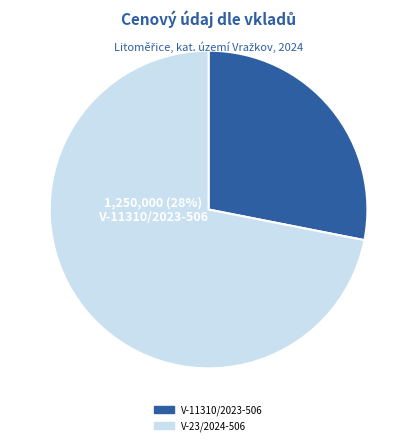

Rank the categories by value from highest to lowest.

V-23/2024-506, V-11310/2023-506